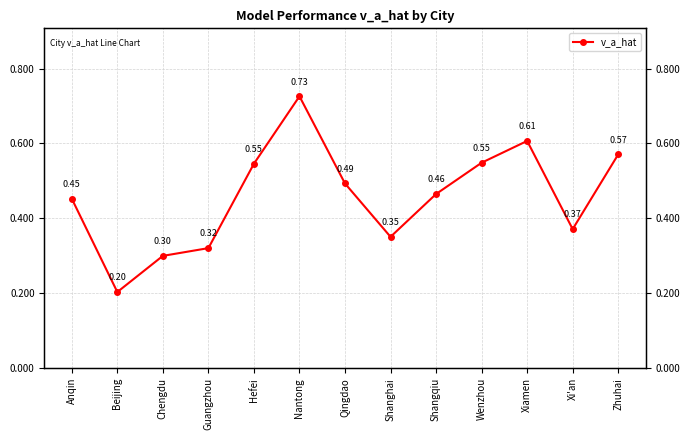

What is the sum of all values?

6.0